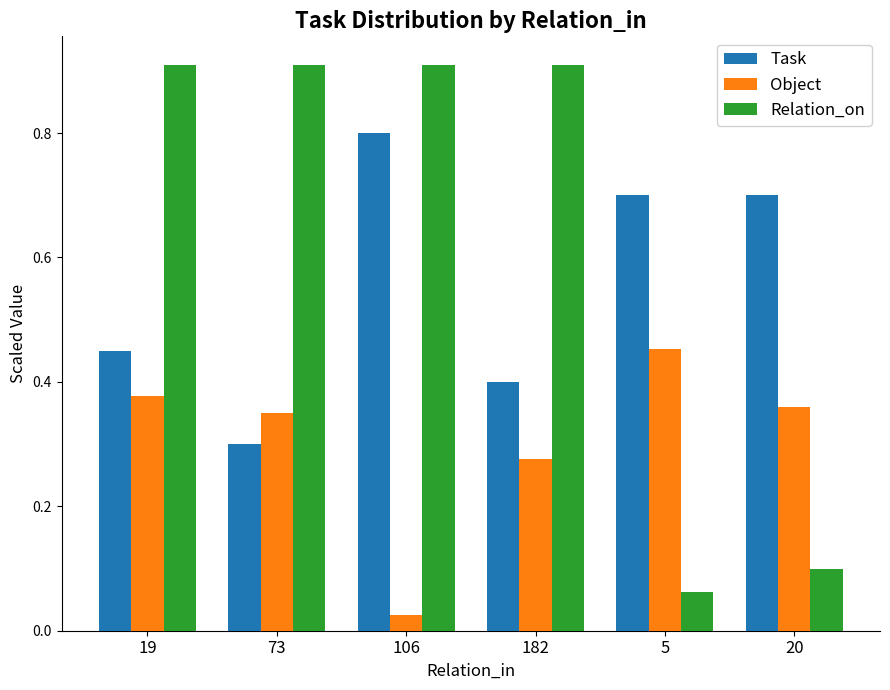

Which series has the largest total across all categories?

Relation_on